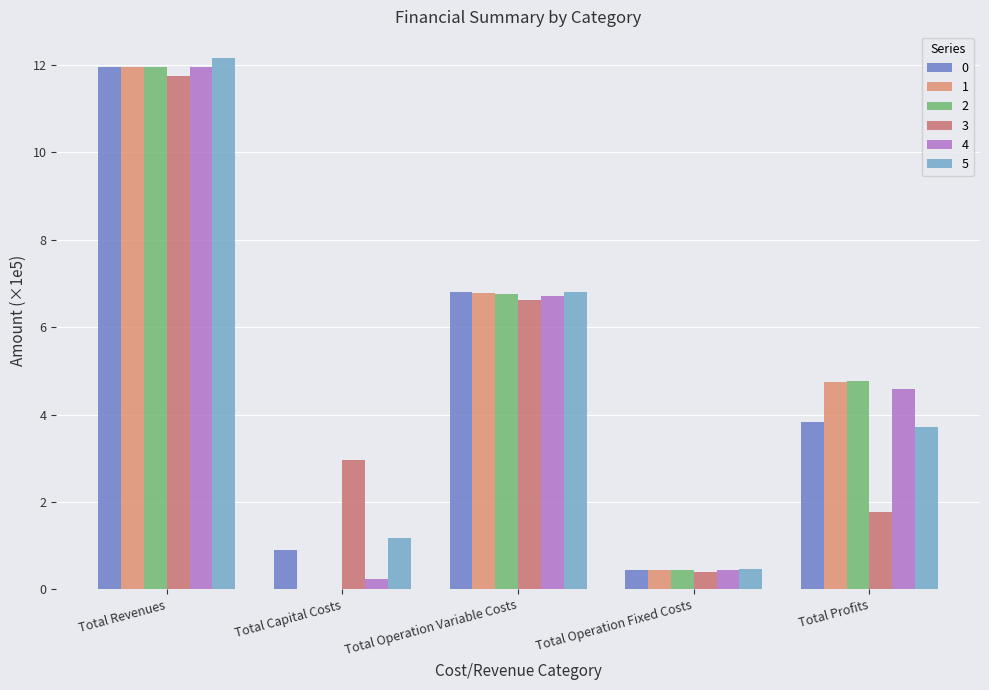

Which series has the largest total across all categories?

5